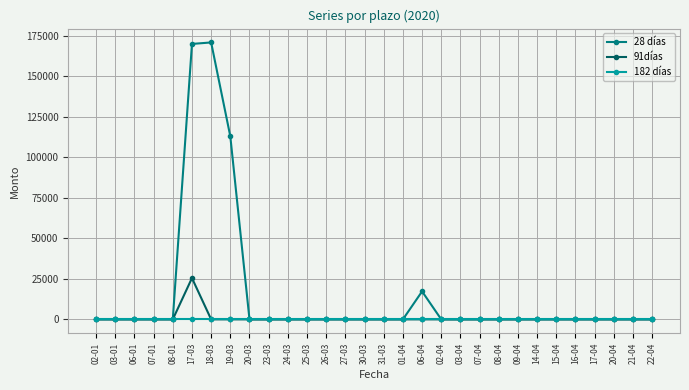

The value of 28 días at 17-03 is 170102. True or false?

True